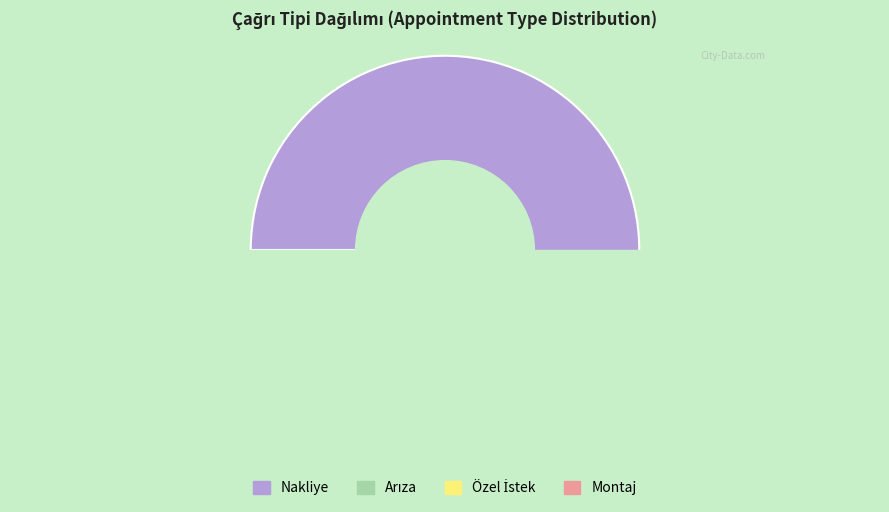

To the nearest percent, what percentage of the pie is Özel İstek?

6%